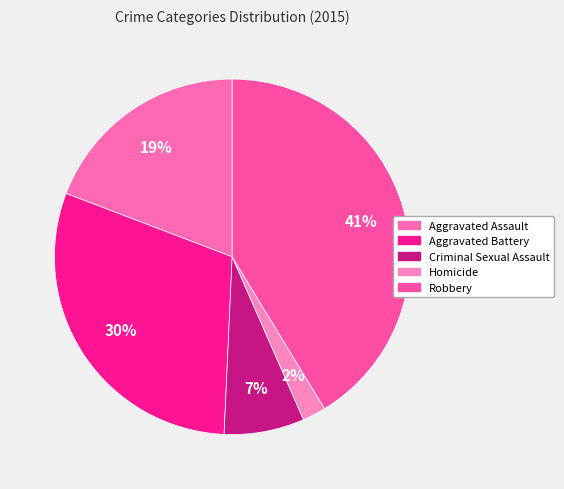

How many slices are in this pie chart?

5